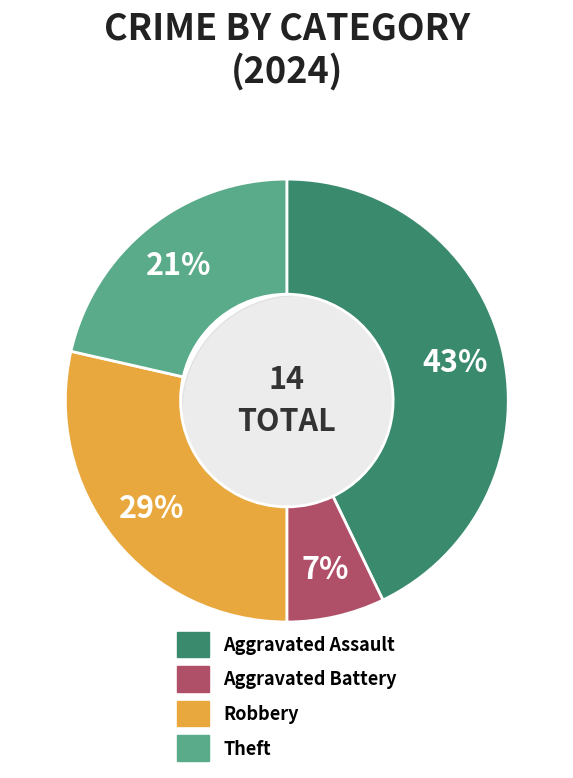

Does Aggravated Battery represent more than half of the total?

No